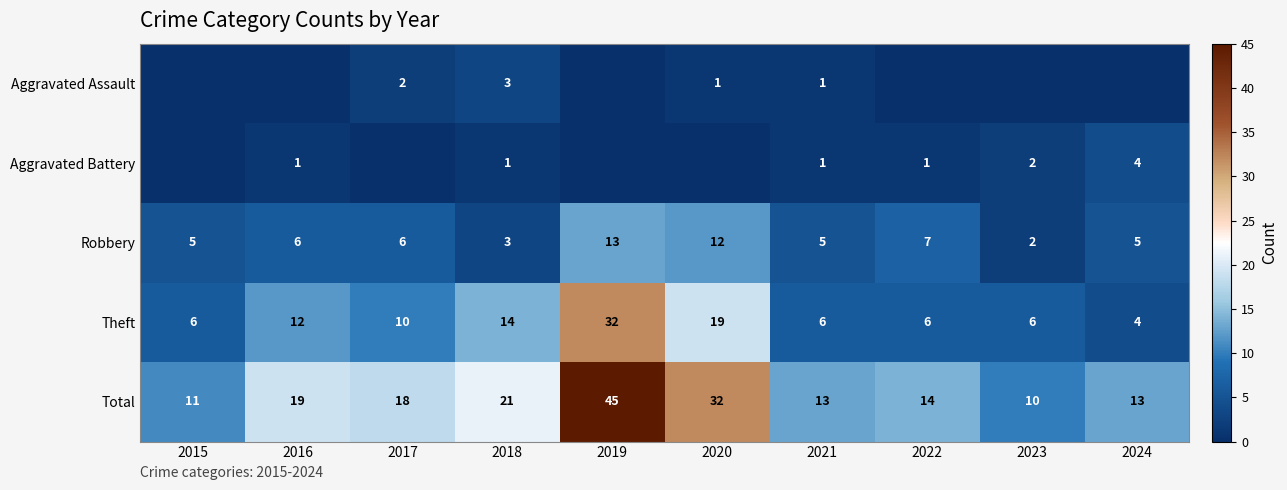

Between 2022 and 2020, which is larger?

2020